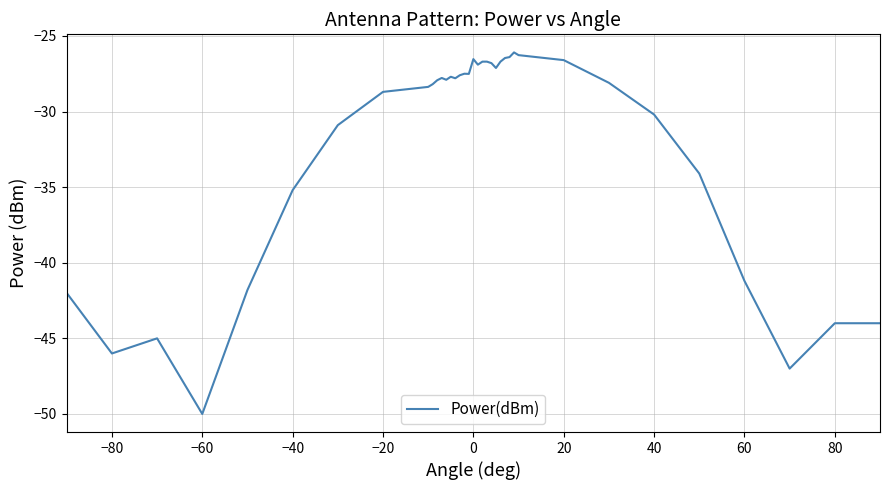

What is the smallest value displayed?

-50.0